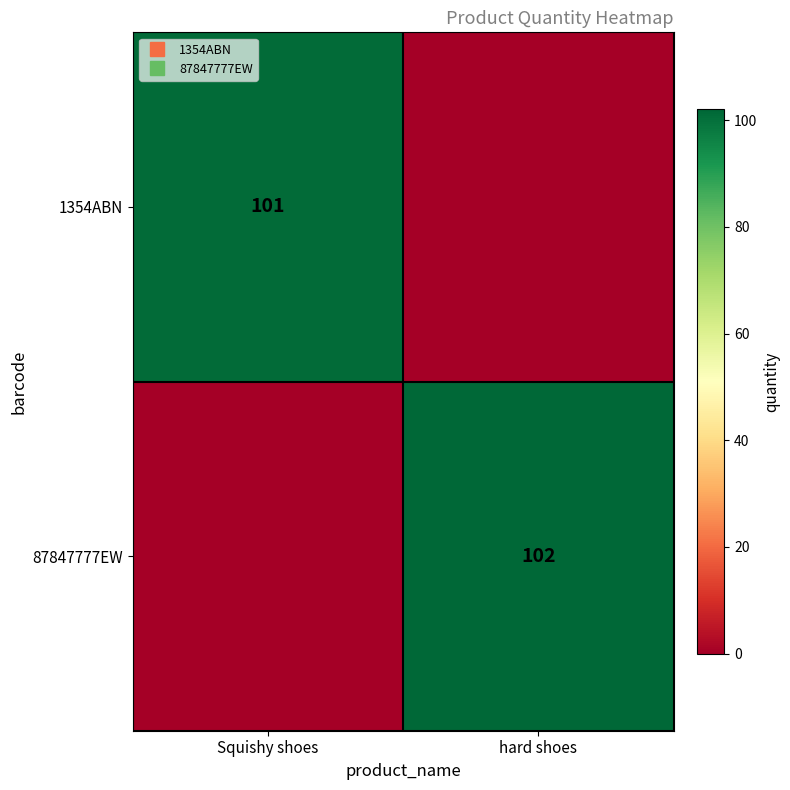

How many series are shown in this chart?

2